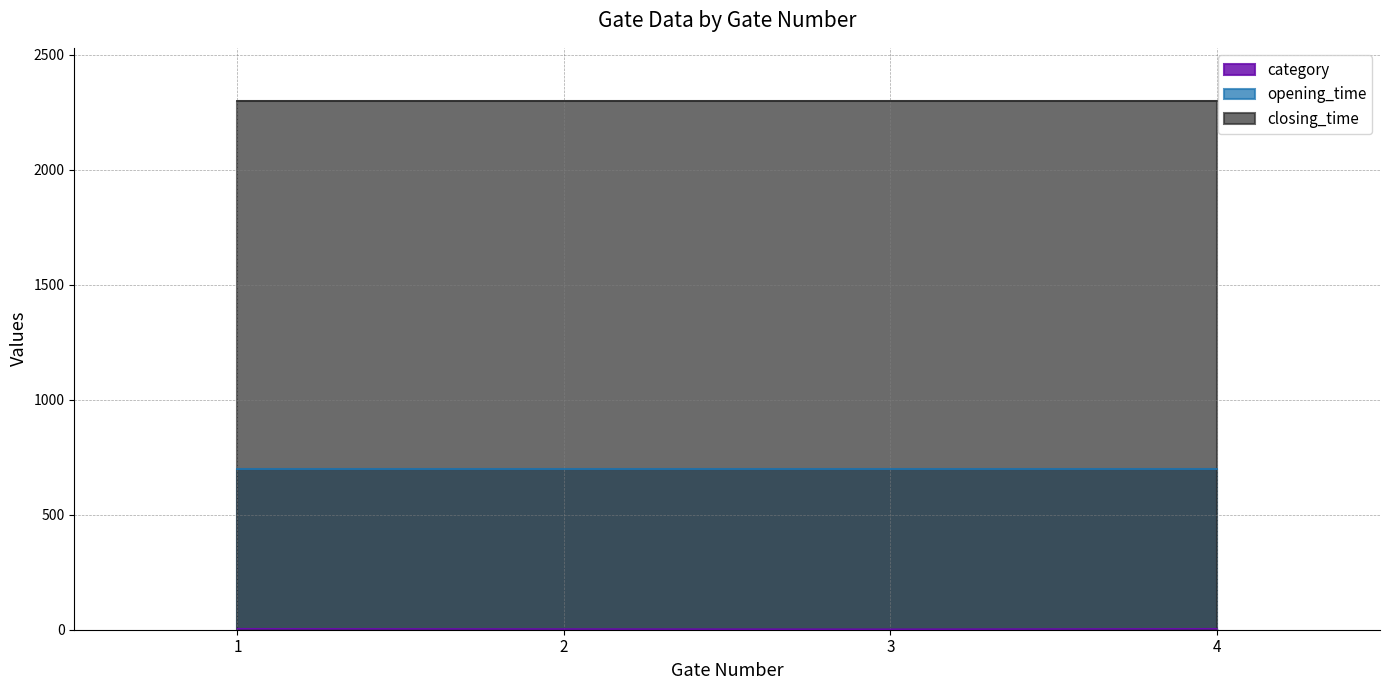

At which category is the sum across all series the highest?

1